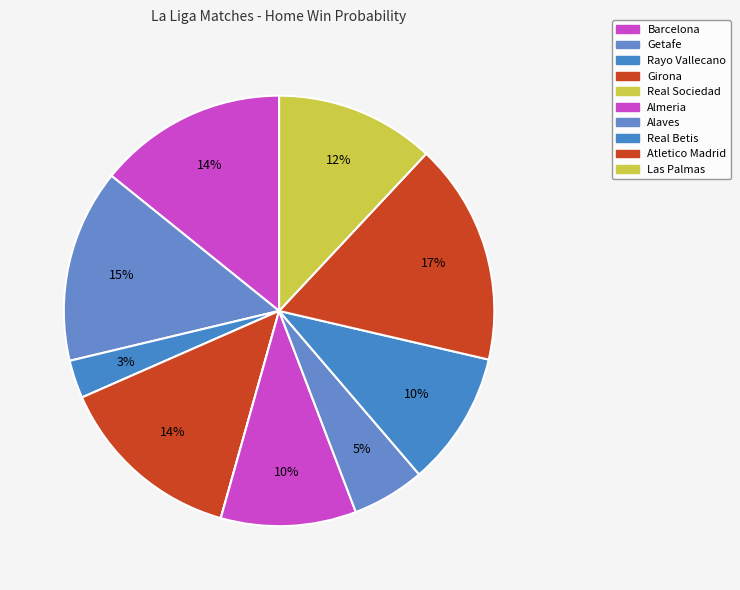

How many segments does this pie chart have?

10